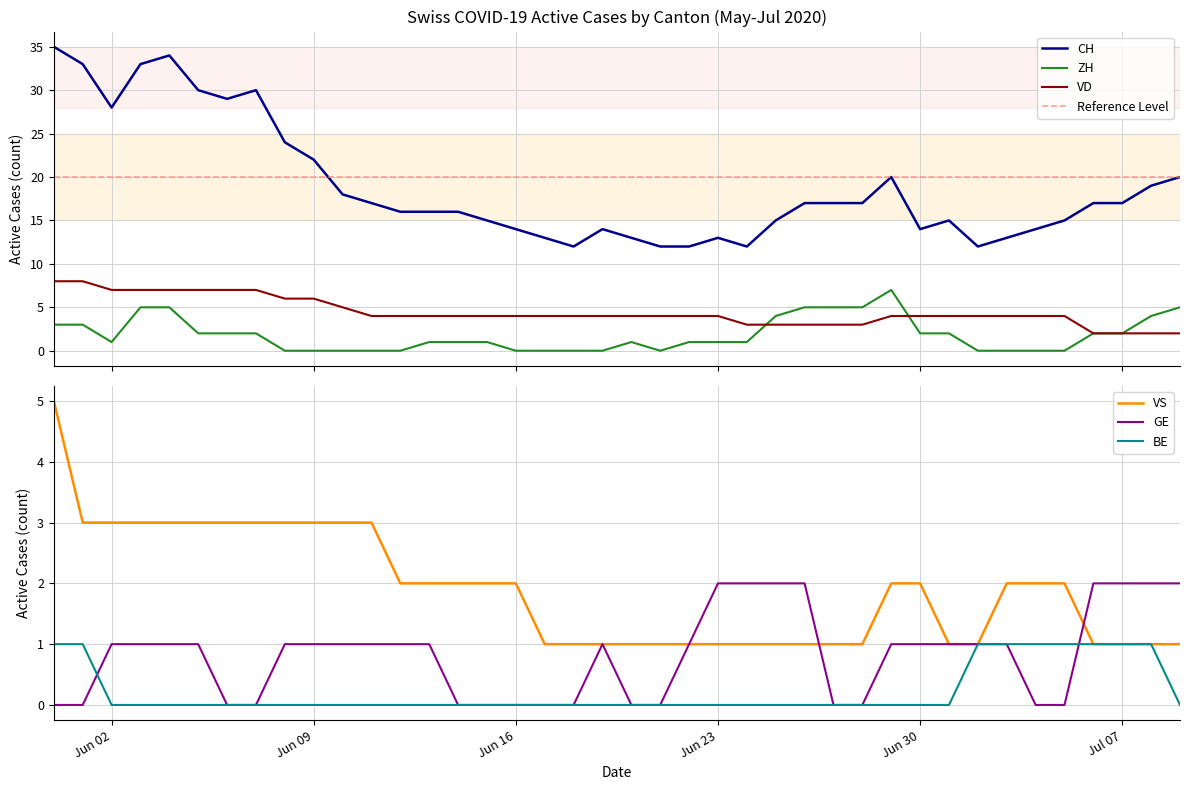

Count the BE values in the range 0 to 1.

40